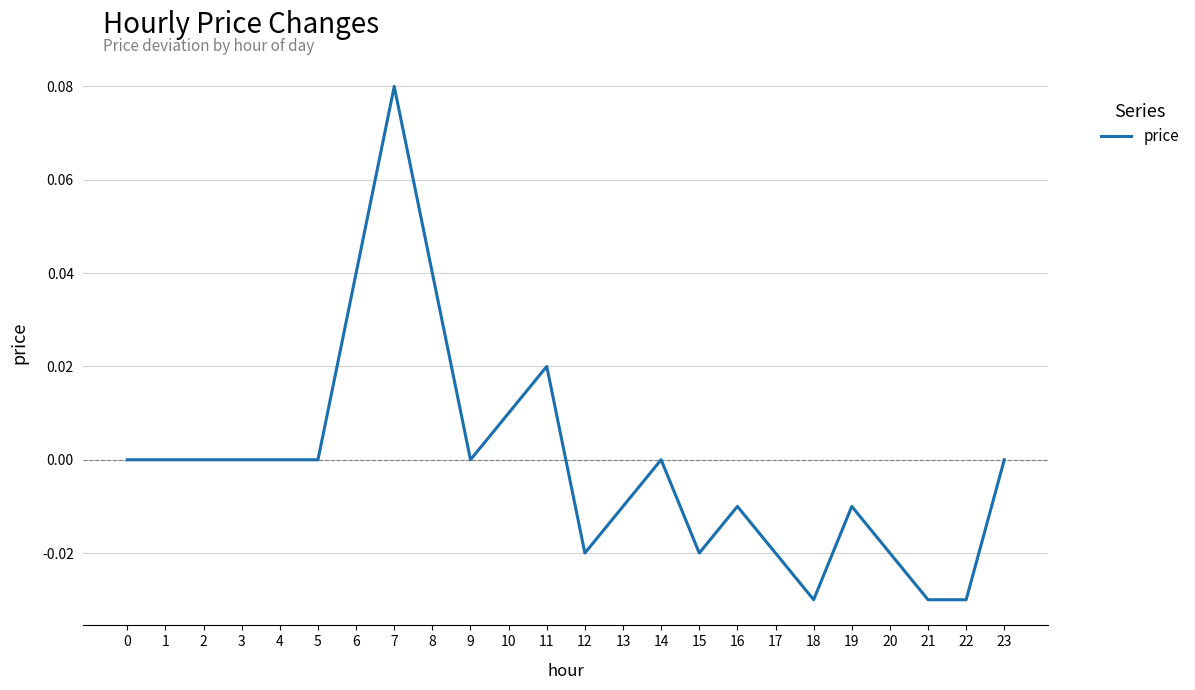

Count the number of data series in this chart.

1